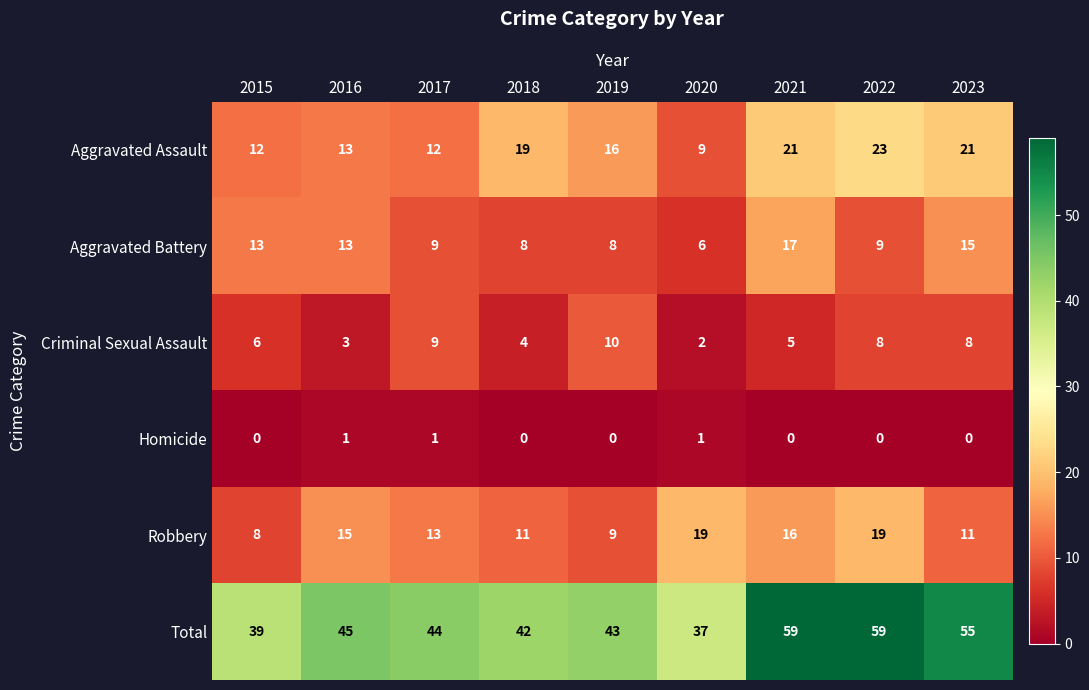

What is the spread (max minus min) of values at 2021?

59